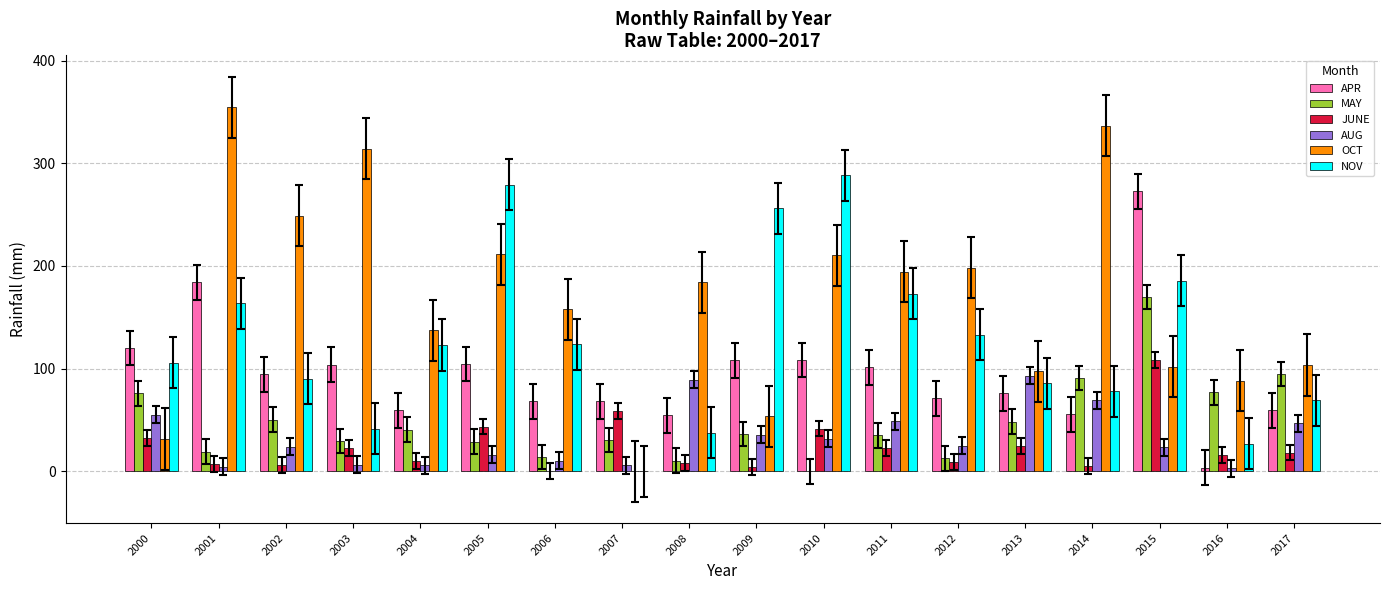

How many data points in APR are above 94?

9